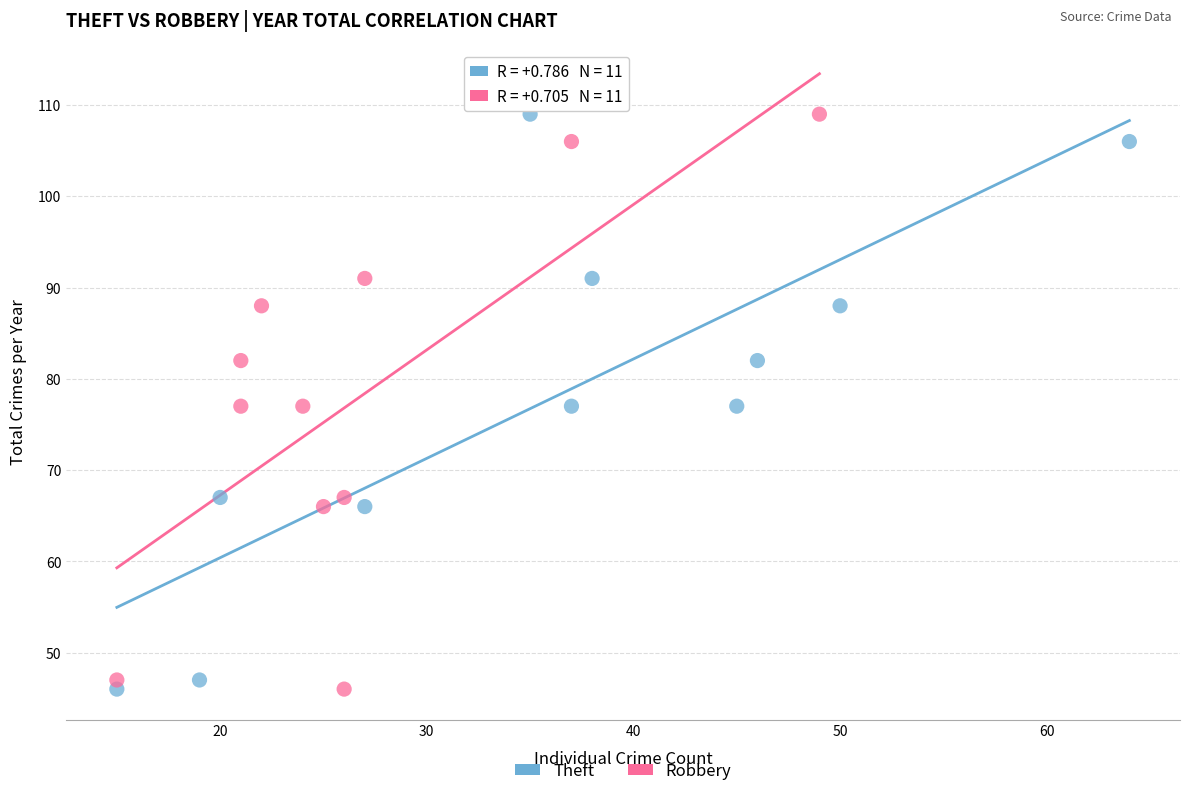

What are all the series names shown in the legend?

Theft, Robbery